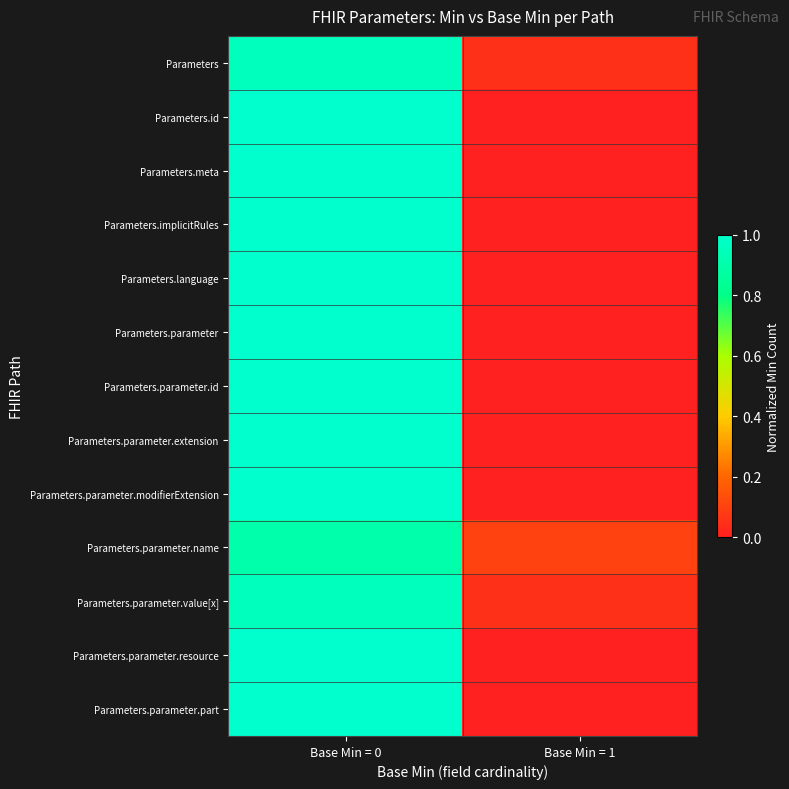

Which has a higher value, Base Min = 0 or Base Min = 1?

Base Min = 0